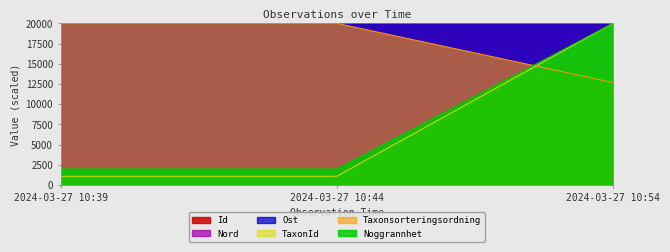

What is the difference between the maximum and minimum values in the Id series?

0.1